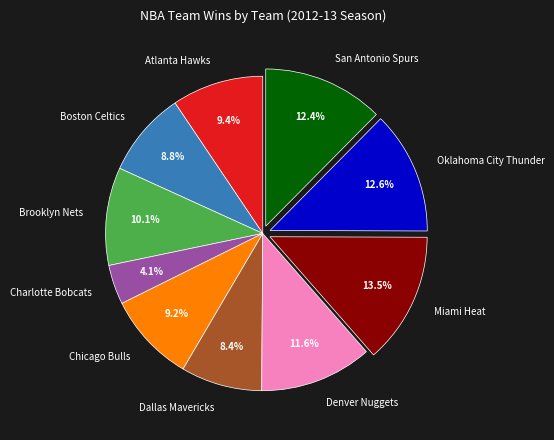

Is there a majority slice in this chart?

No